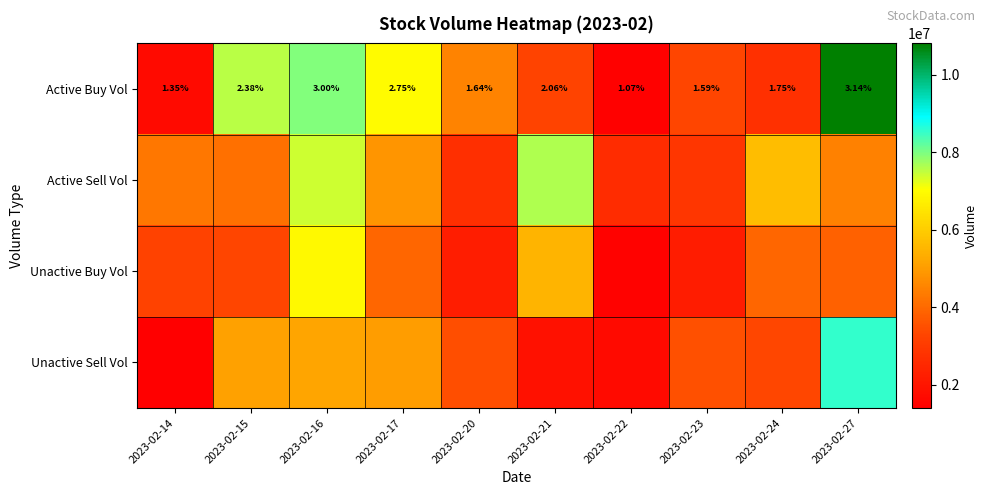

Is the value of Active Sell Vol at 2023-02-14 greater than the value of Unactive Sell Vol at 2023-02-22?

Yes